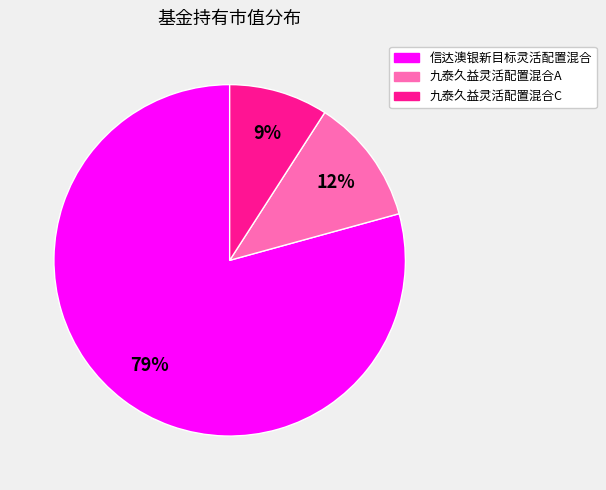

To the nearest percent, what portion does 九泰久益灵活配置混合C represent?

9%